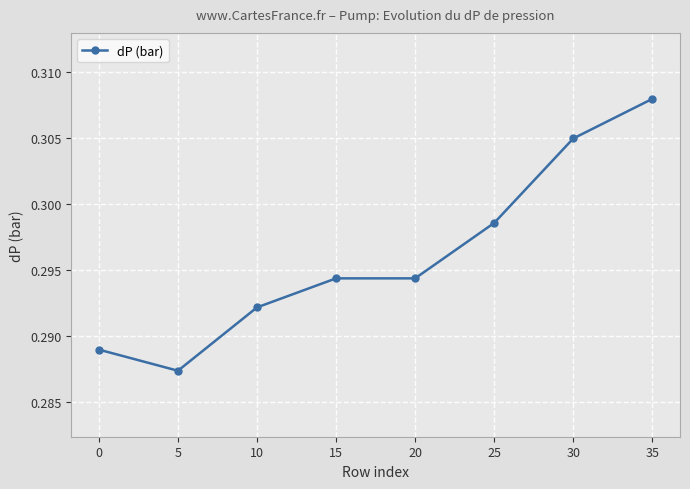

The chart shows a value of 0.1 at 10. True or false?

False